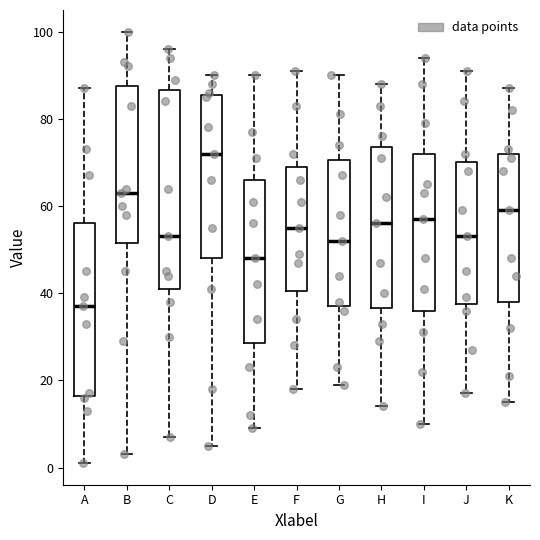

Where is the lower edge of the box for H on the y-axis? The values are not printed on the chart, so give them approximately, as read against the axis.

36